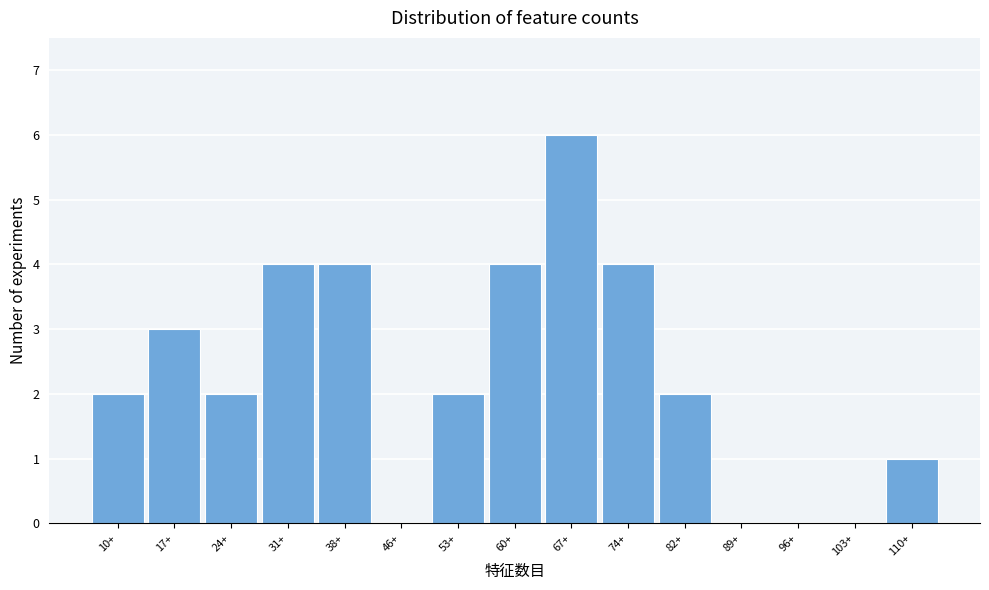

Reading left to right, what are all the values shown in this chart?

10+=2	17+=3	24+=2	31+=4	38+=4	46+=0	53+=2	60+=4	67+=6	74+=4	82+=2	89+=0	96+=0	103+=0	110+=1